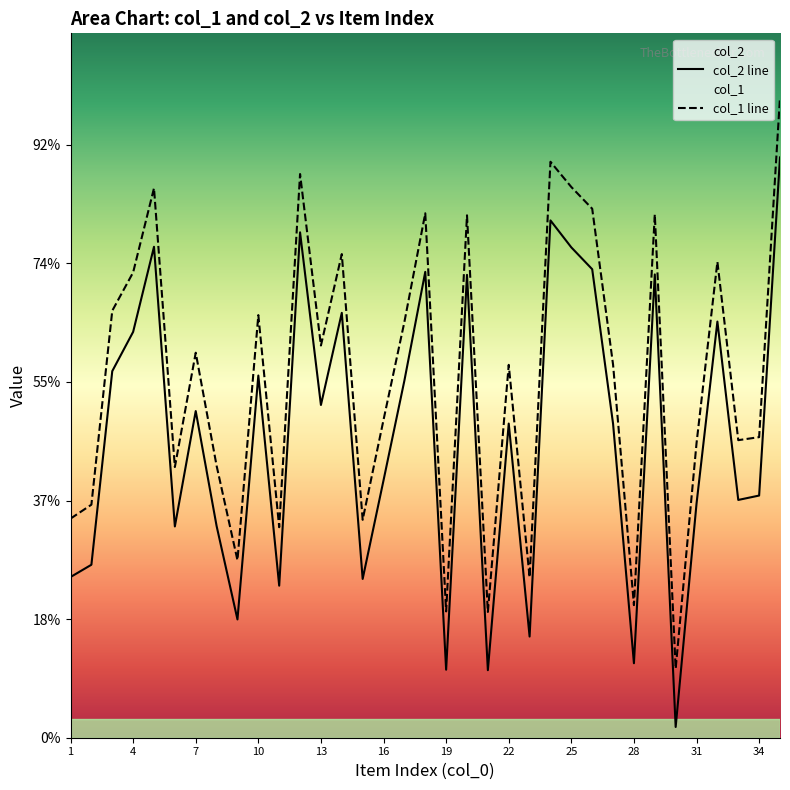

Reading left to right, extract all data points from this chart.

col_2: 2710	2917	6182	6844	8279	3563	5509	3571	1995	6108	2564	8523	5611	7165	2678	4341	6023	7856	1147	7806	1139	5298	1706	8724	8269	7901	5295	1256	7813	181	3948	7018	4010	4084	9786
col_1: 3695	3930	7201	7847	9268	4565	6493	4587	2994	7127	3550	9506	6614	8156	3675	5361	7011	8844	2130	8810	2121	6288	2704	9713	9287	8921	6292	2236	8826	1164	4967	8026	5018	5069	10799